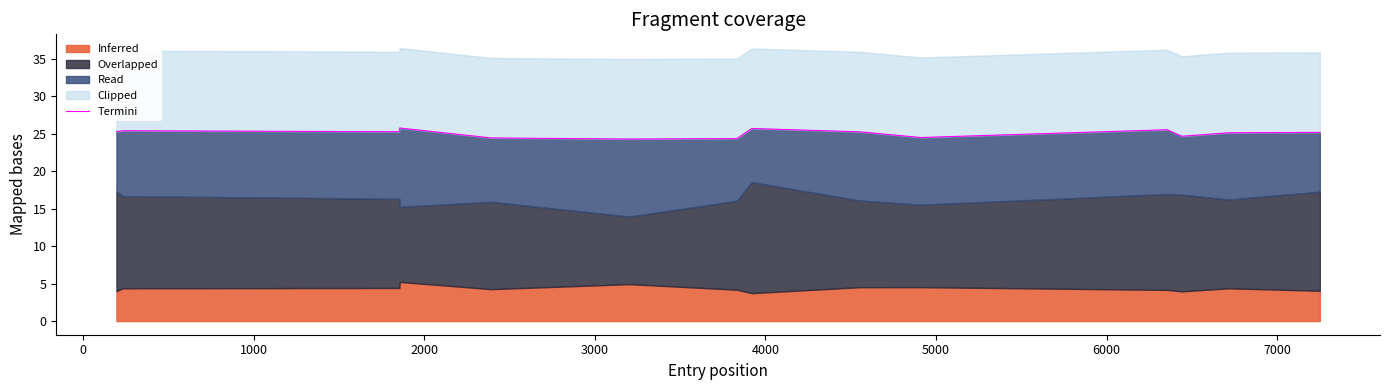

Which label corresponds to the smallest value in the chart?

4000